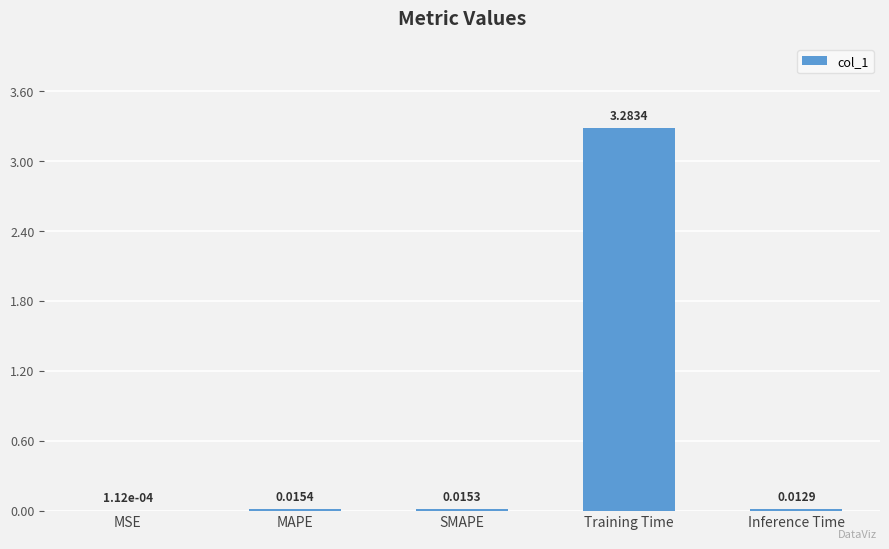

At which label is the value closest to 1?

MAPE